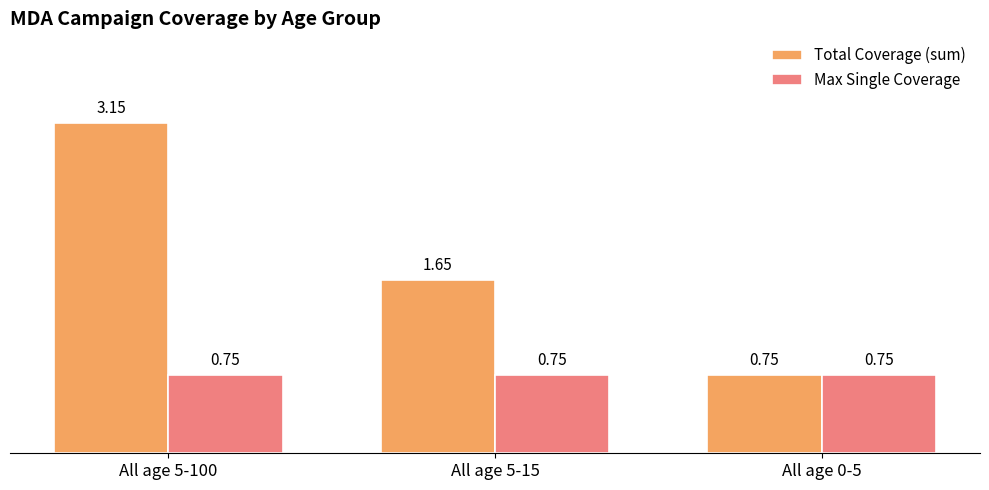

What is the sum of the Max Single Coverage values at All age 0-5 and All age 5-15?

1.5